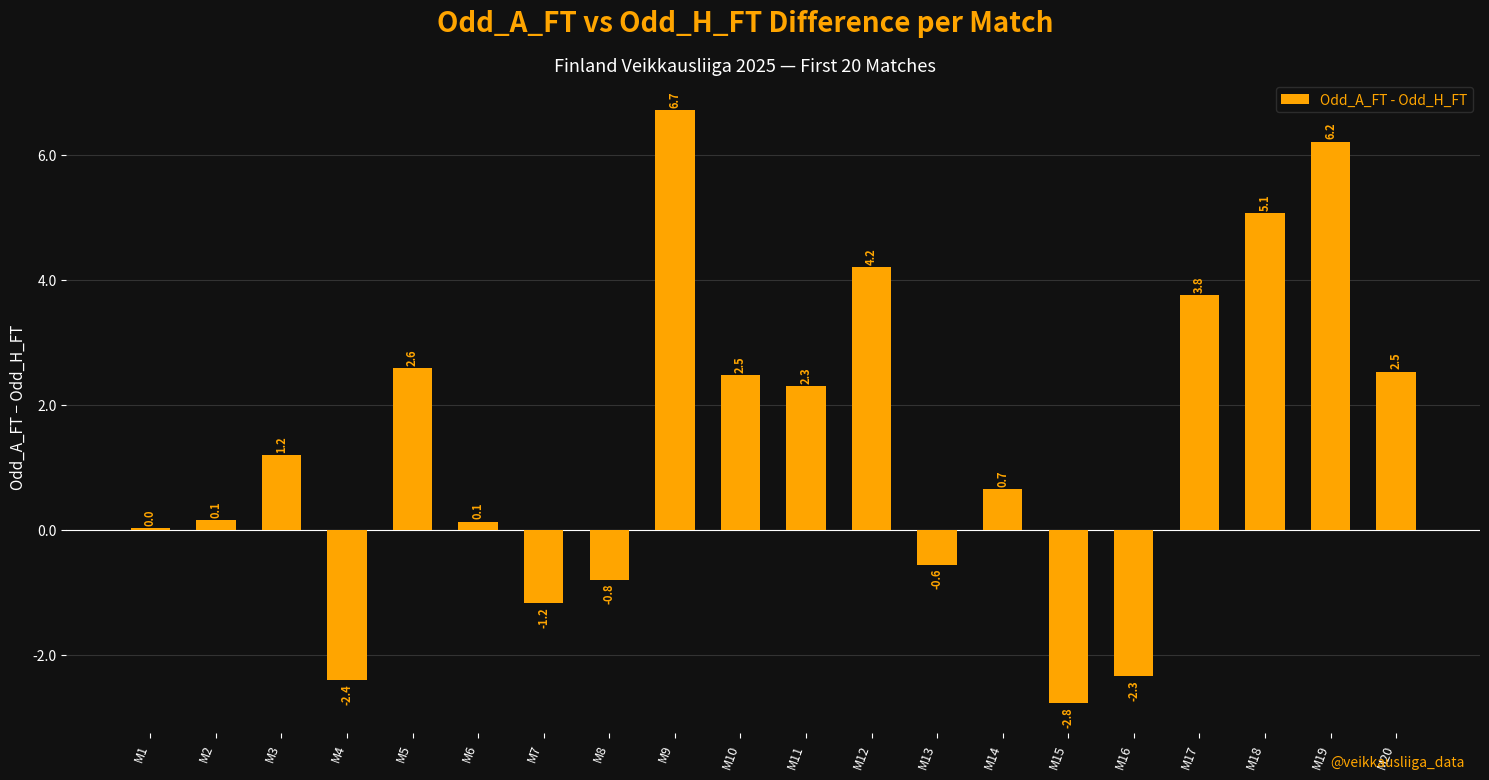

At which label is the value closest to 1?

M3